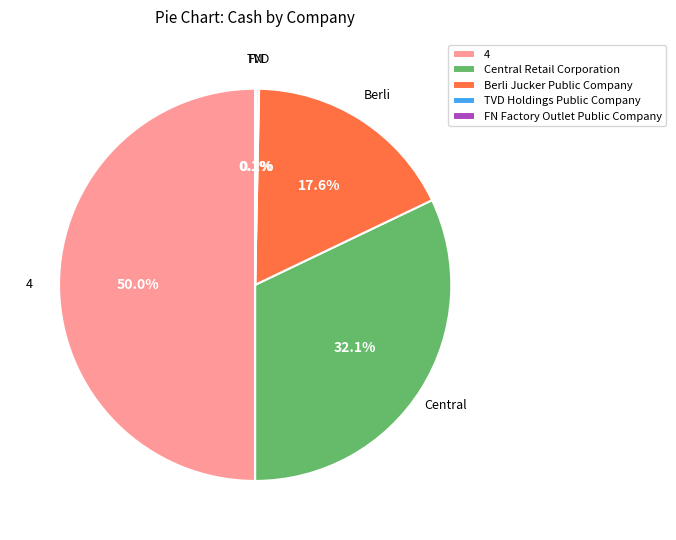

Is Central Retail Corporation the majority of the pie?

No